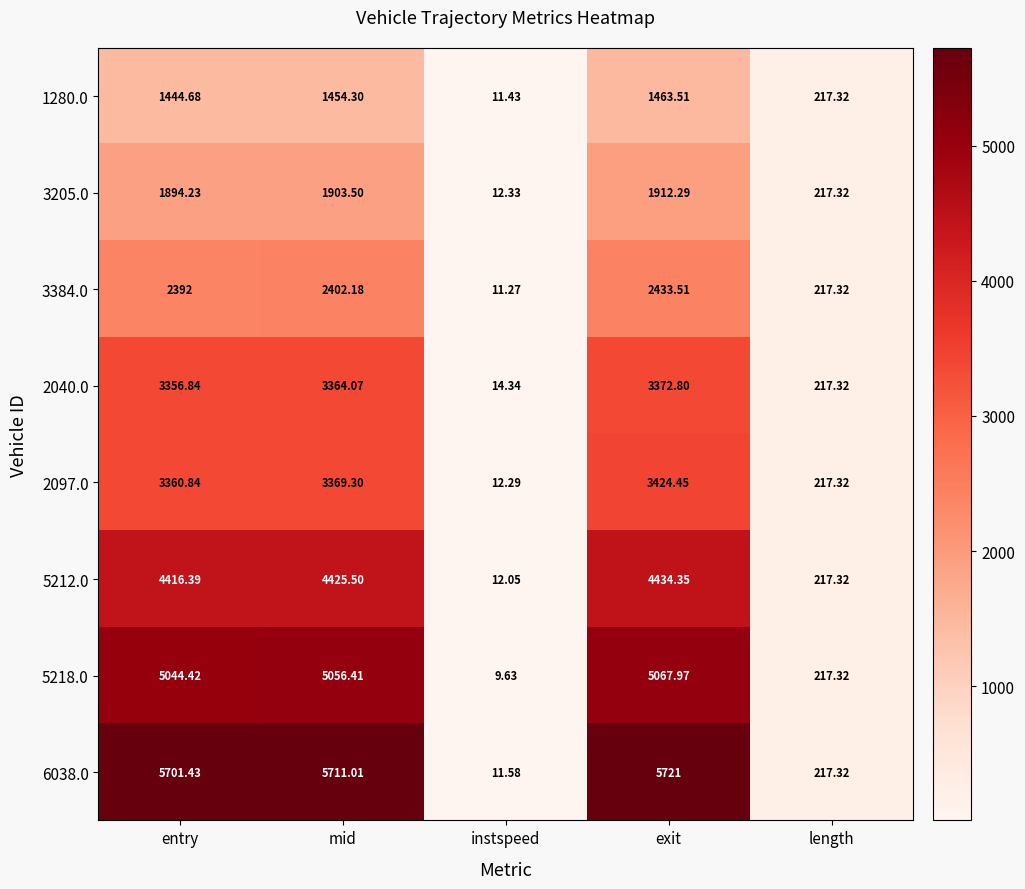

Which category has the lowest value in the 3384.0 series?

instspeed